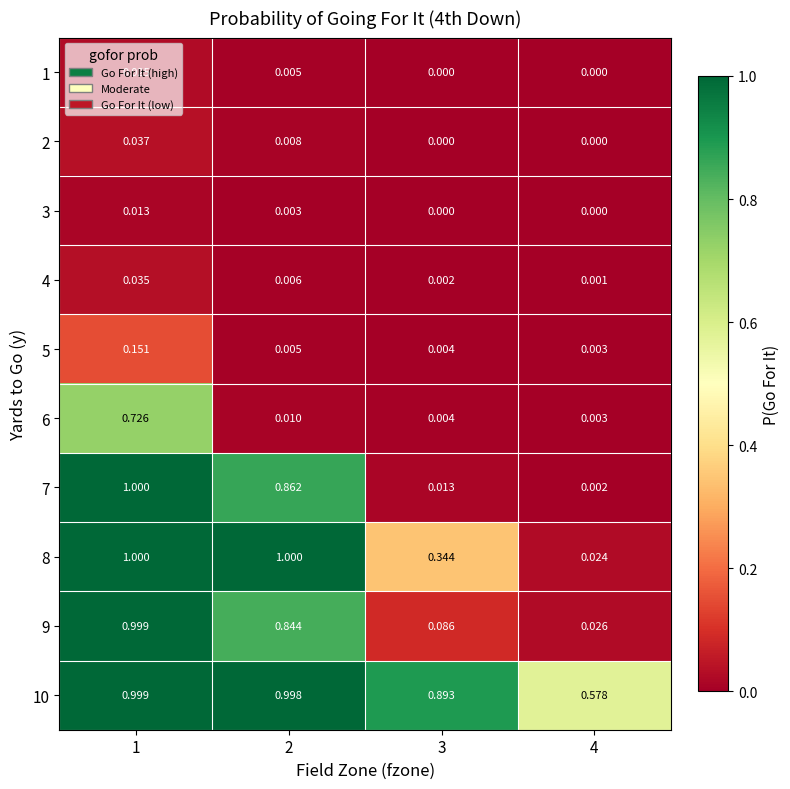

What is the difference between the highest and lowest values at 2?

1.0